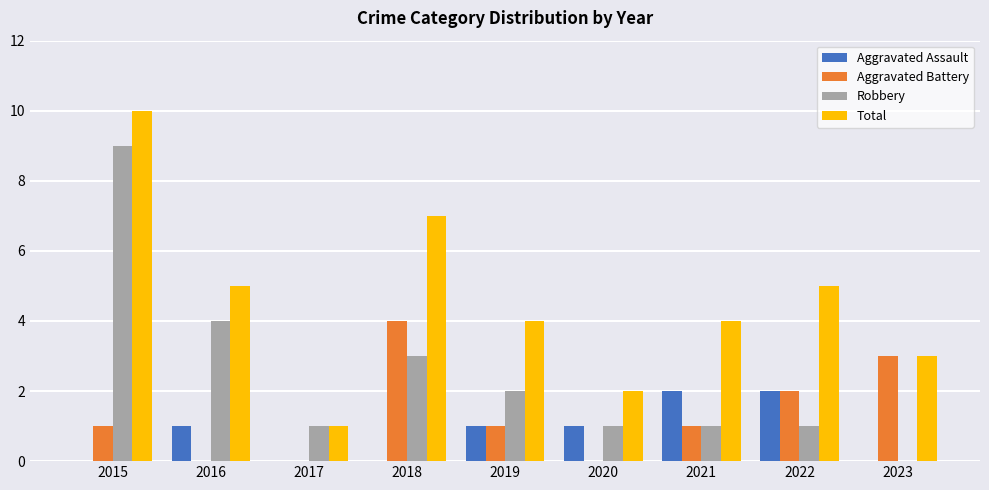

Which category has the highest value across all series?

2015